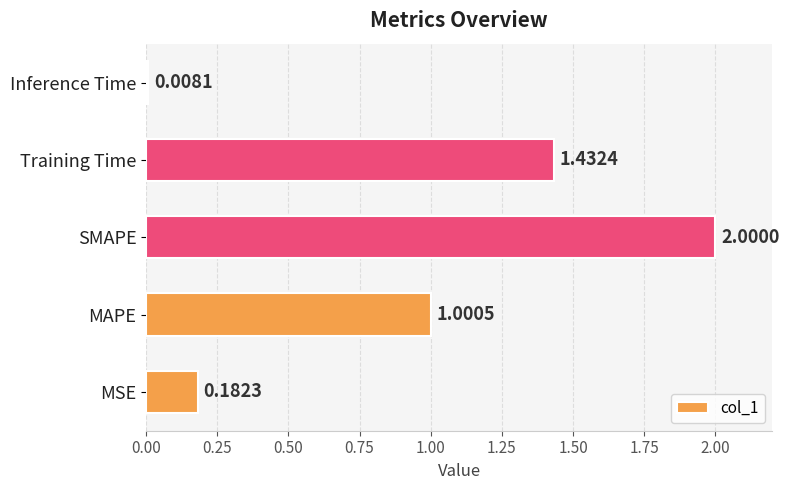

Where is the data nearest to the value 1?

MAPE